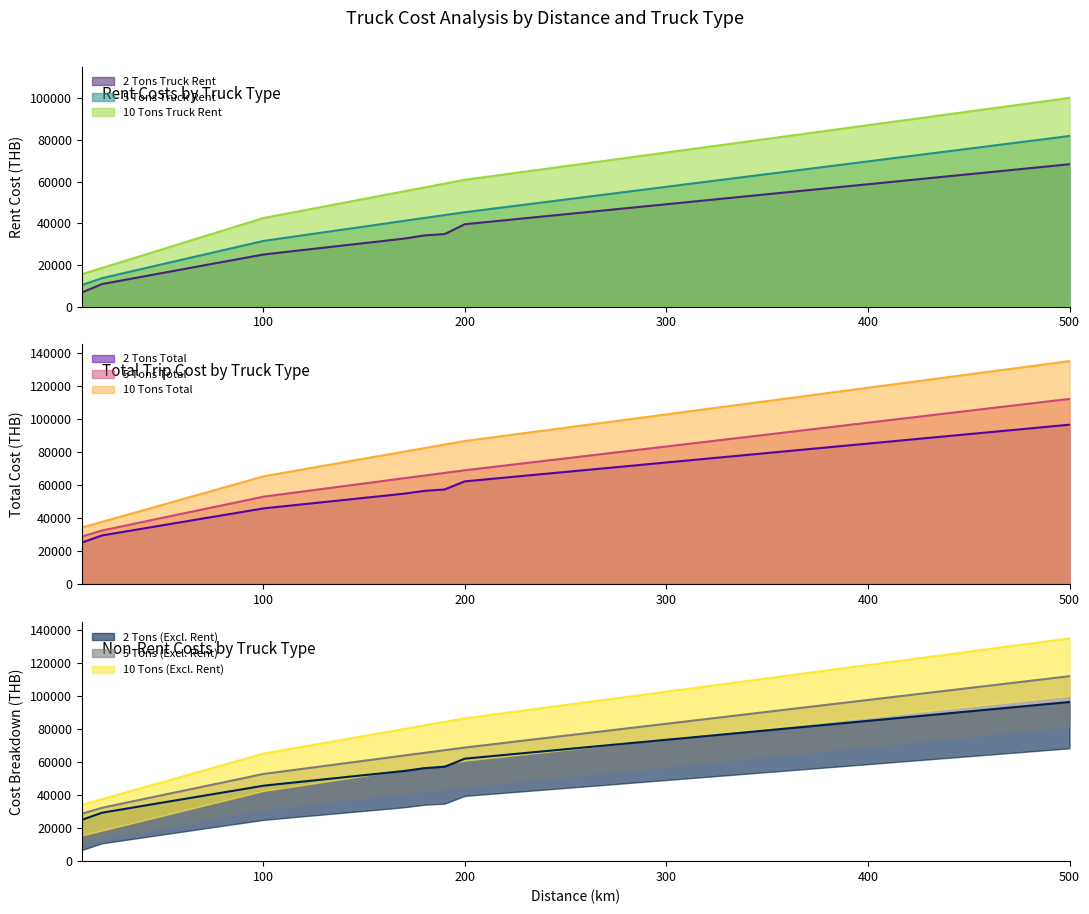

True or false: 10 Tons Truck Rent and 5 Tons Truck Rent cross at least once.

False